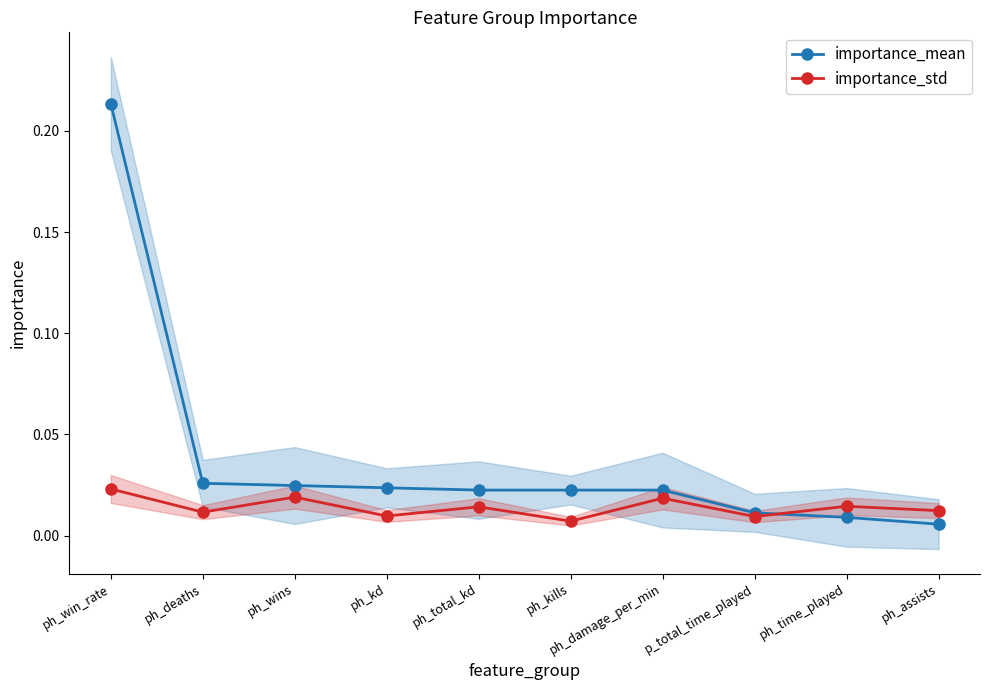

True or false: importance_std has more than 0 points higher than both neighbors.

True